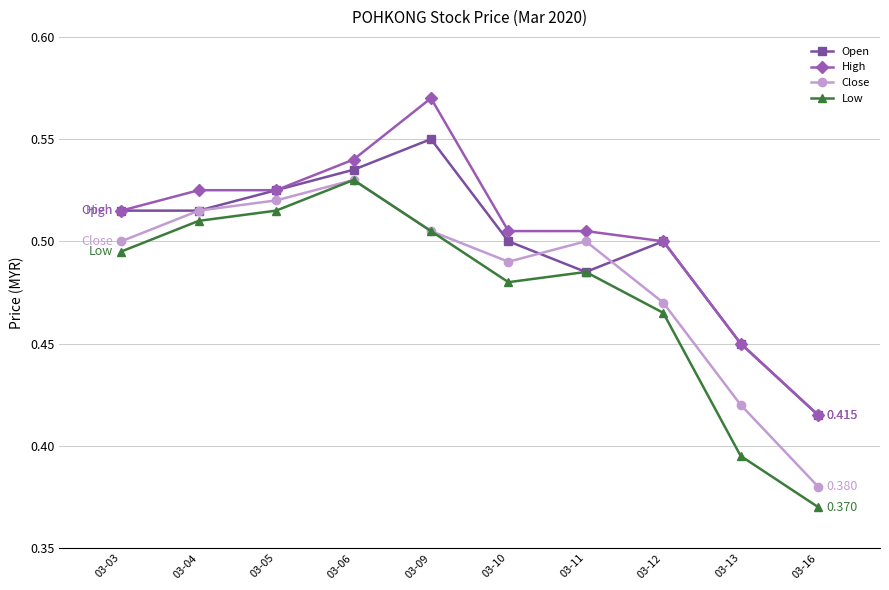

How many distinct data groups are displayed?

4